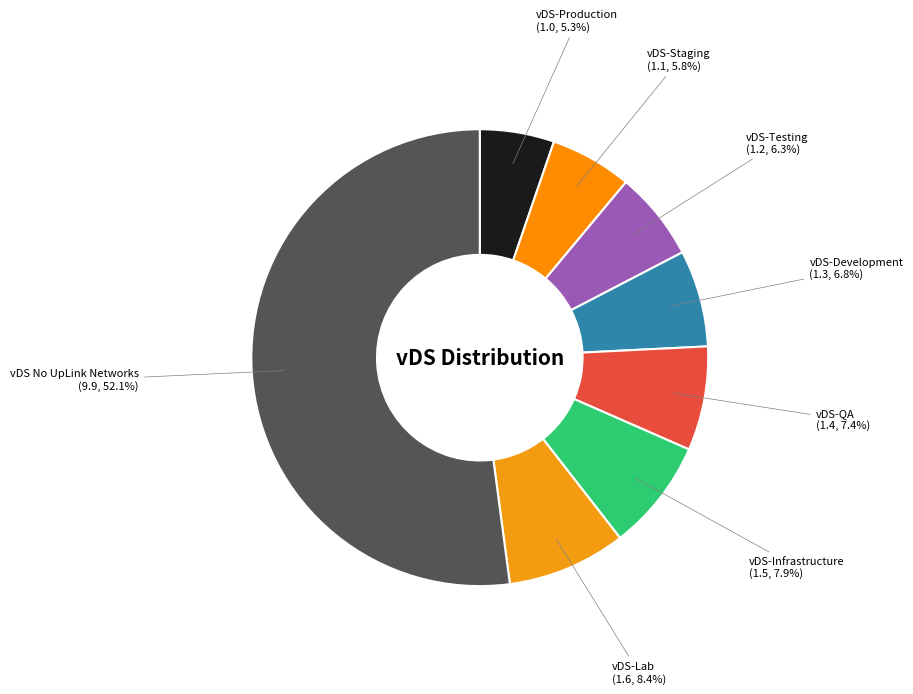

Count the number of slices in the pie.

8